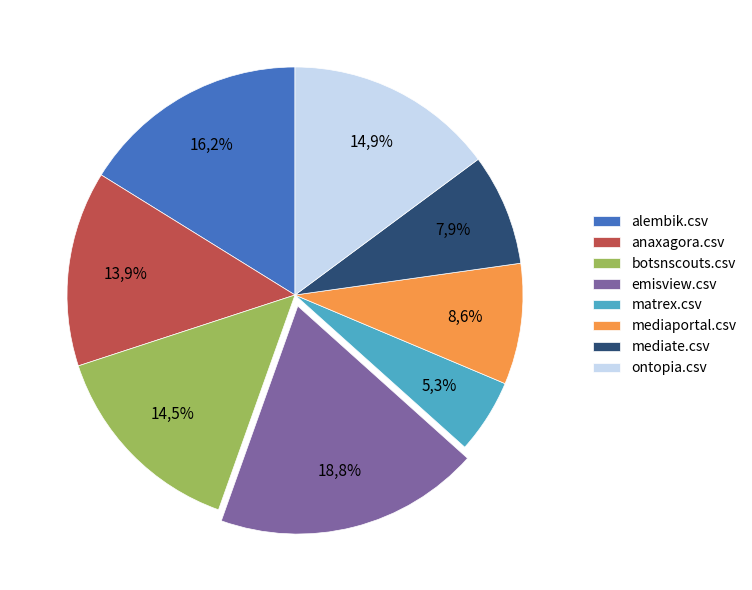

To the nearest percent, what is the difference between the emisview.csv and alembik.csv slice percentages?

3%